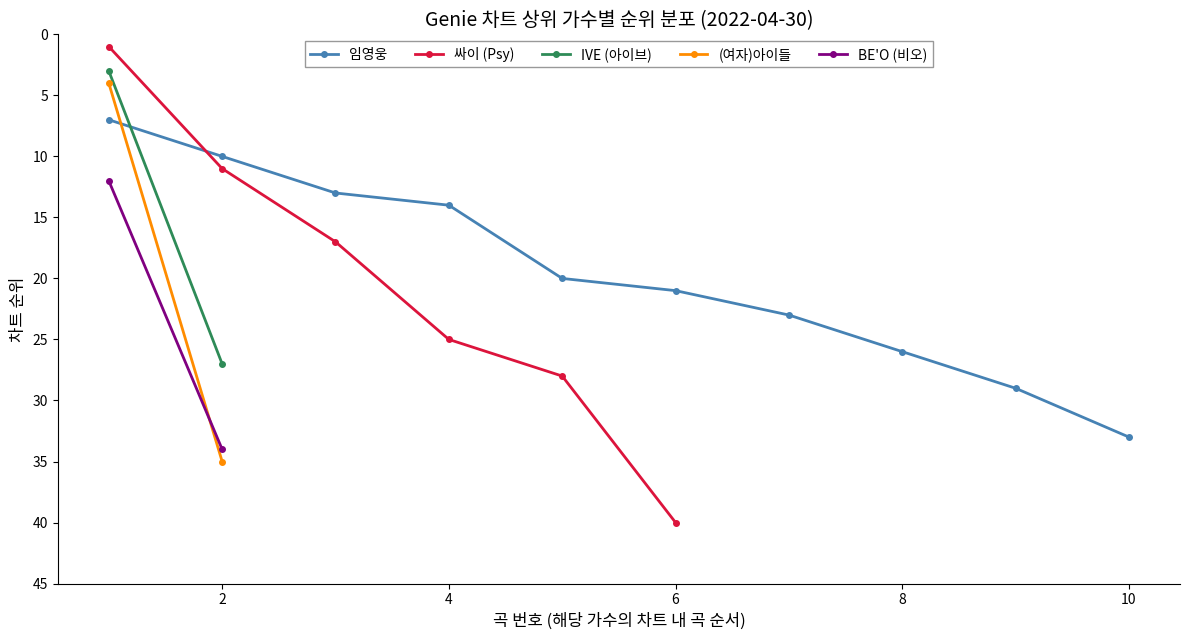

The 임영웅 series shows 14 at 4. True or false?

True